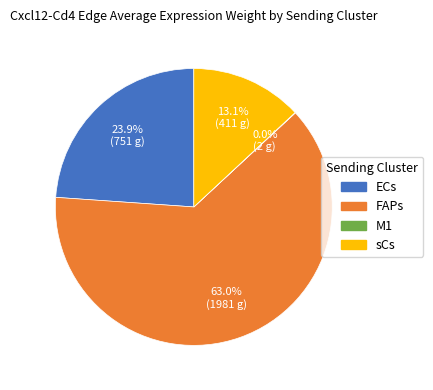

What percentage is the sCs slice, to the nearest percent?

13%